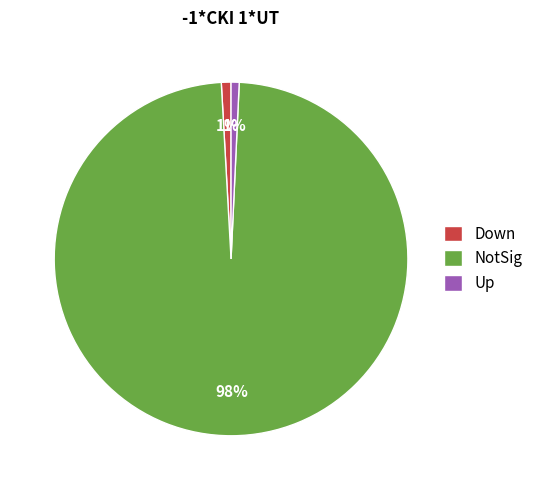

Do Down and NotSig together represent more than half of the pie?

Yes